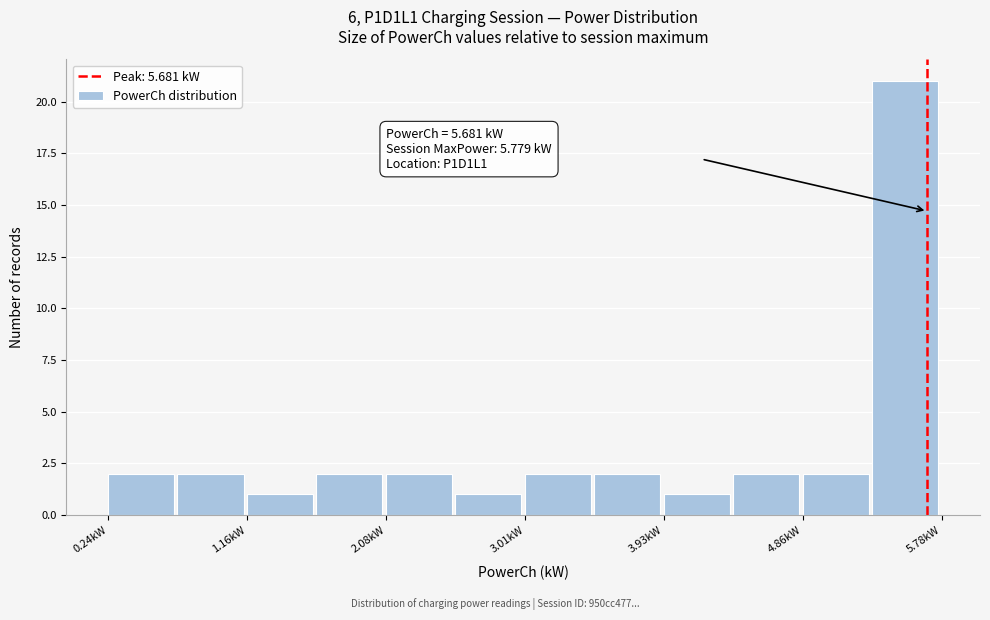

Over which range of the x-axis is the bar tallest?

5.3 to 5.8